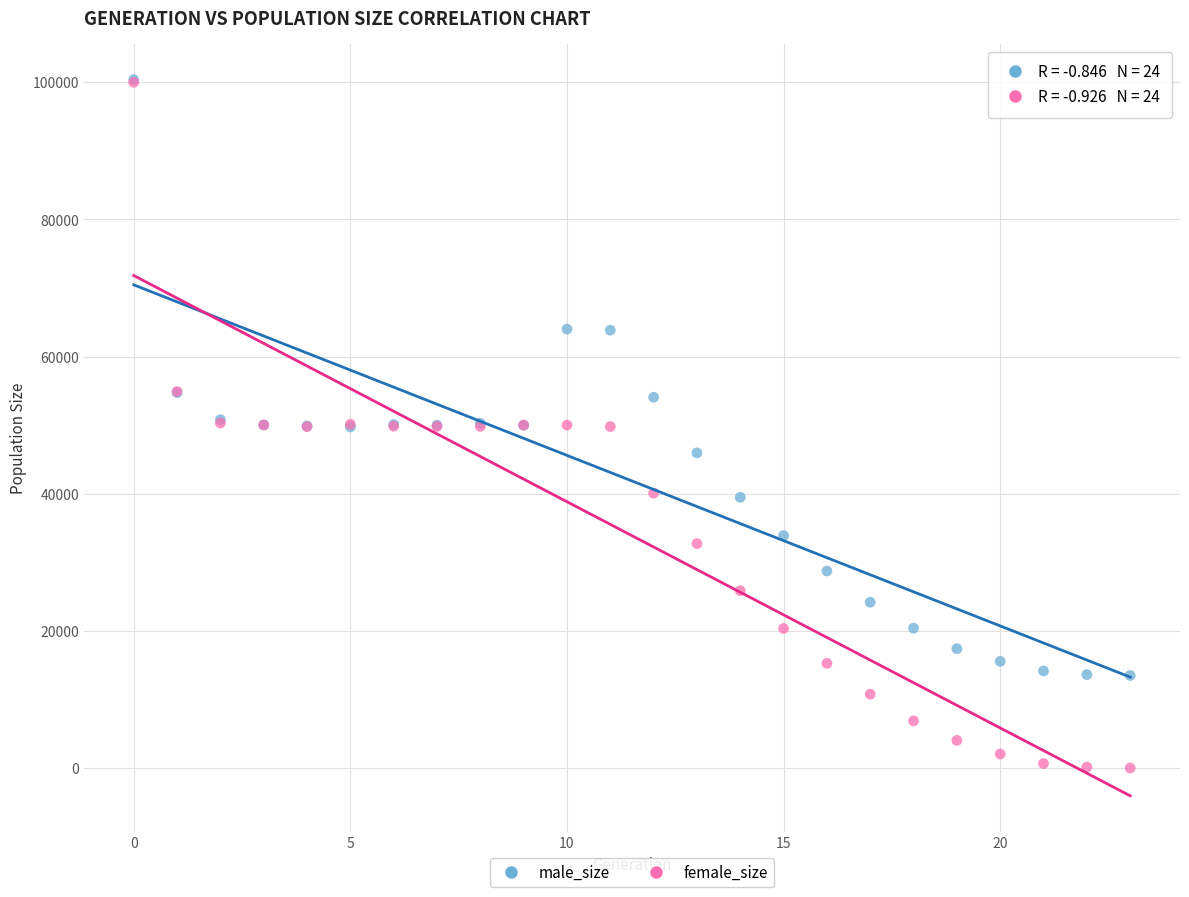

What are all the series names shown in the legend?

male_size, female_size